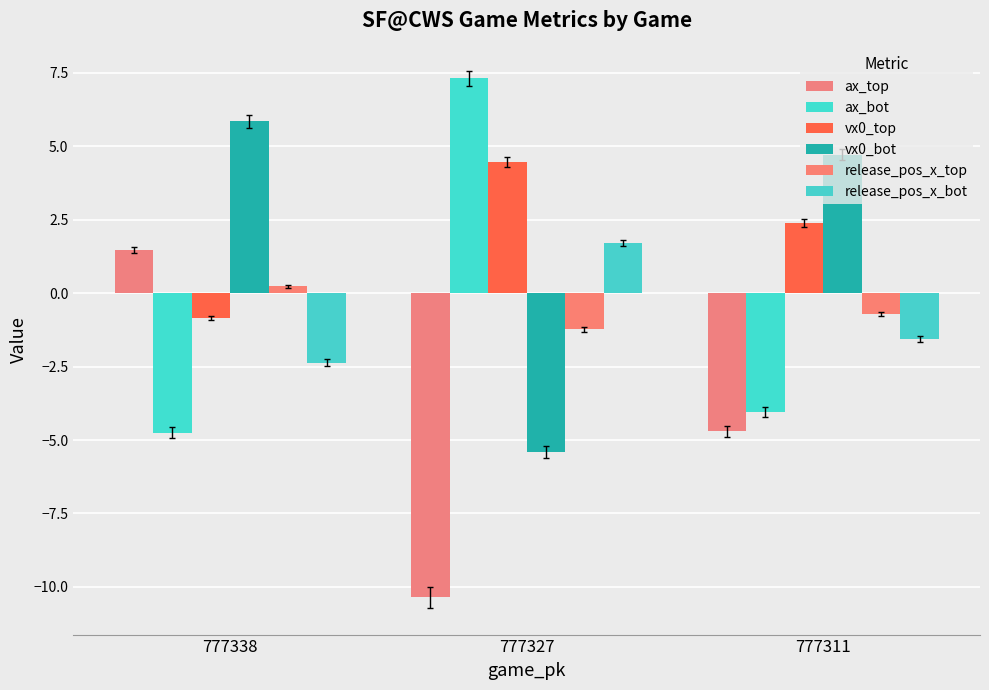

Is it true that release_pos_x_bot equals 1.7 at 777327?

True